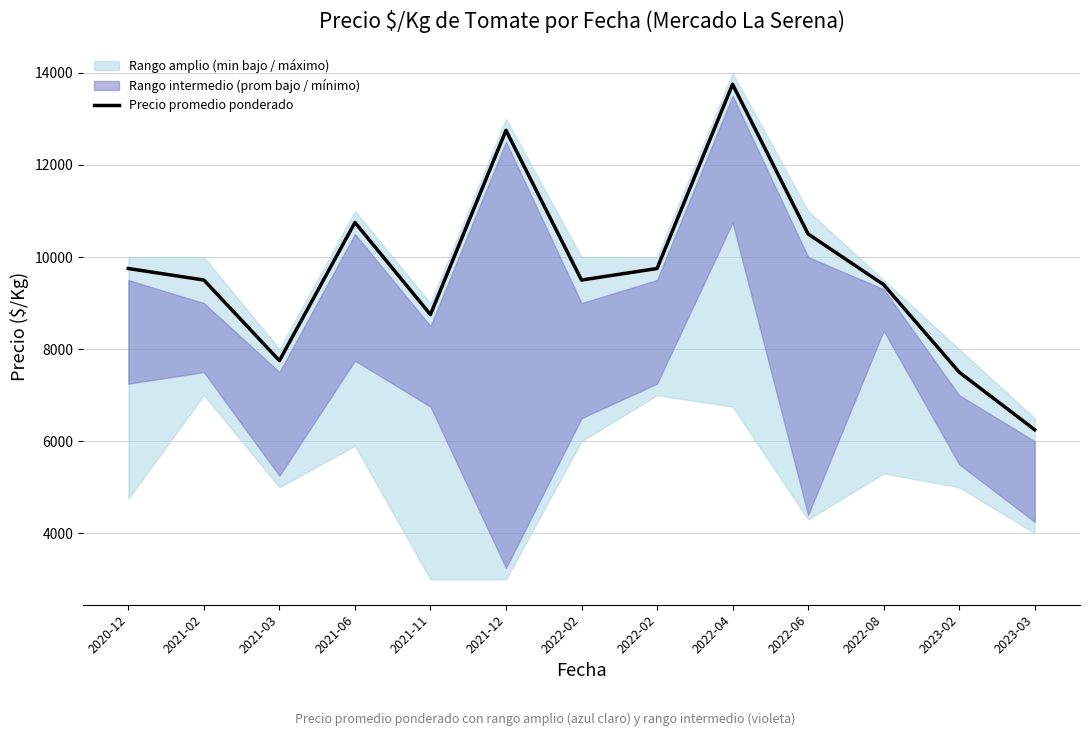

What is the ratio of the value at 2020-12 to the value at 2021-11?

1.1